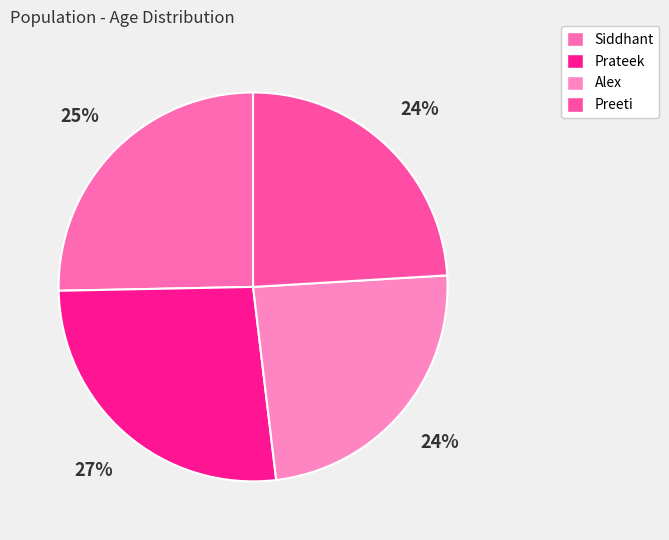

What percentage is the Siddhant slice, to the nearest percent?

25%